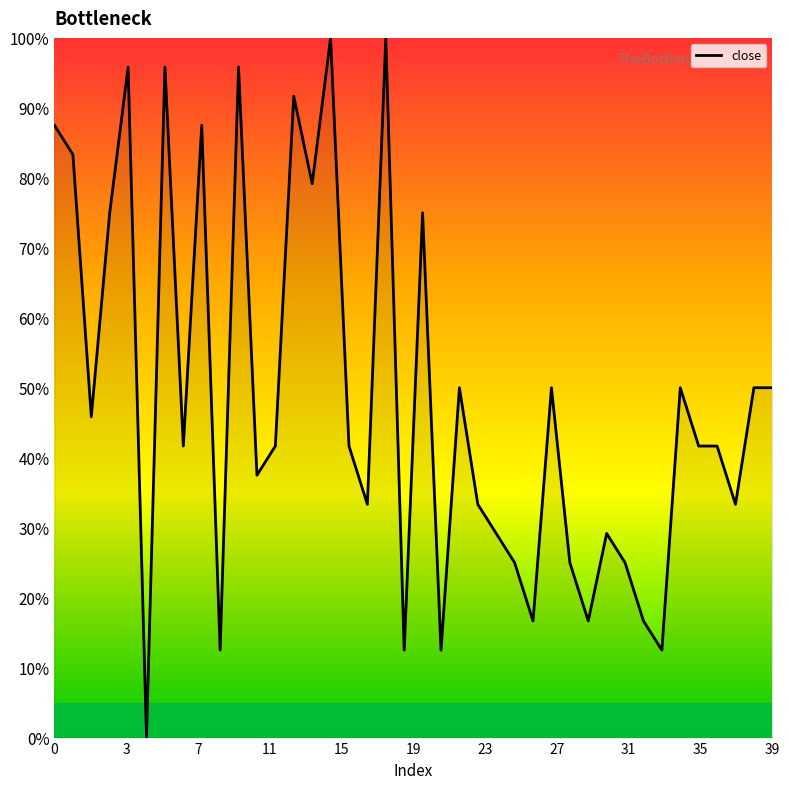

What is the greatest value displayed?

100.0